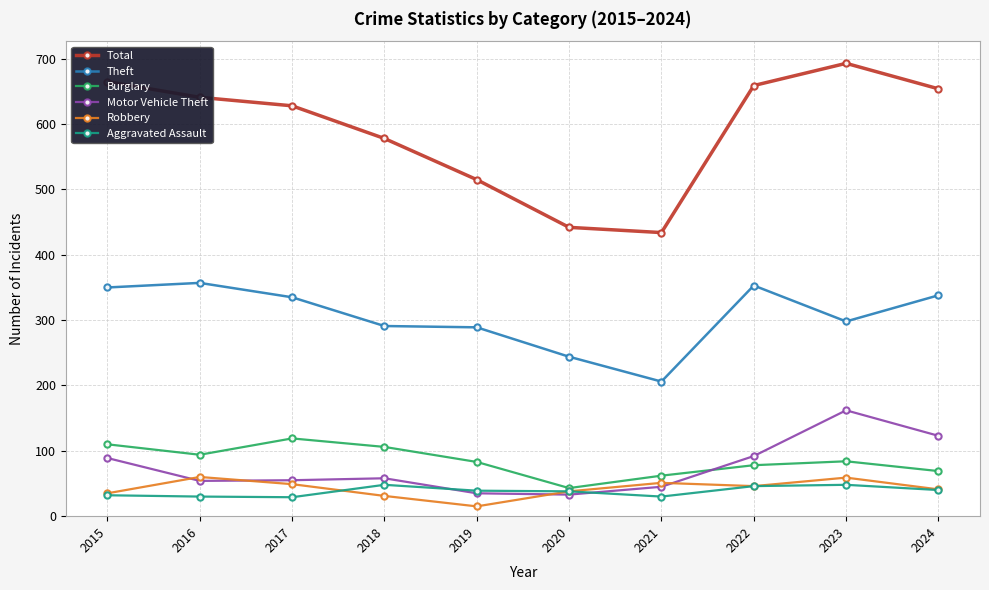

Which series has the largest total across all categories?

Total